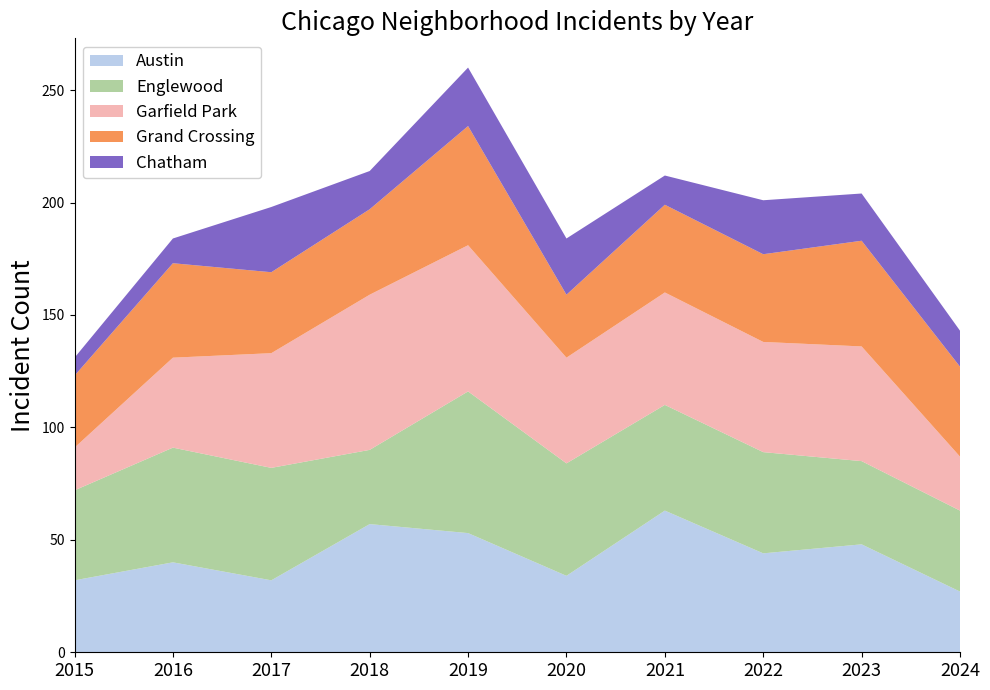

Reading left to right, transcribe all the data shown in this chart.

Austin: 2015=32	2016=40	2017=32	2018=57	2019=53	2020=34	2021=63	2022=44	2023=48	2024=27
Englewood: 2015=40	2016=51	2017=50	2018=33	2019=63	2020=50	2021=47	2022=45	2023=37	2024=36
Garfield Park: 2015=19	2016=40	2017=51	2018=69	2019=65	2020=47	2021=50	2022=49	2023=51	2024=24
Grand Crossing: 2015=32	2016=42	2017=36	2018=38	2019=53	2020=28	2021=39	2022=39	2023=47	2024=40
Chatham: 2015=8	2016=11	2017=29	2018=17	2019=26	2020=25	2021=13	2022=24	2023=21	2024=16